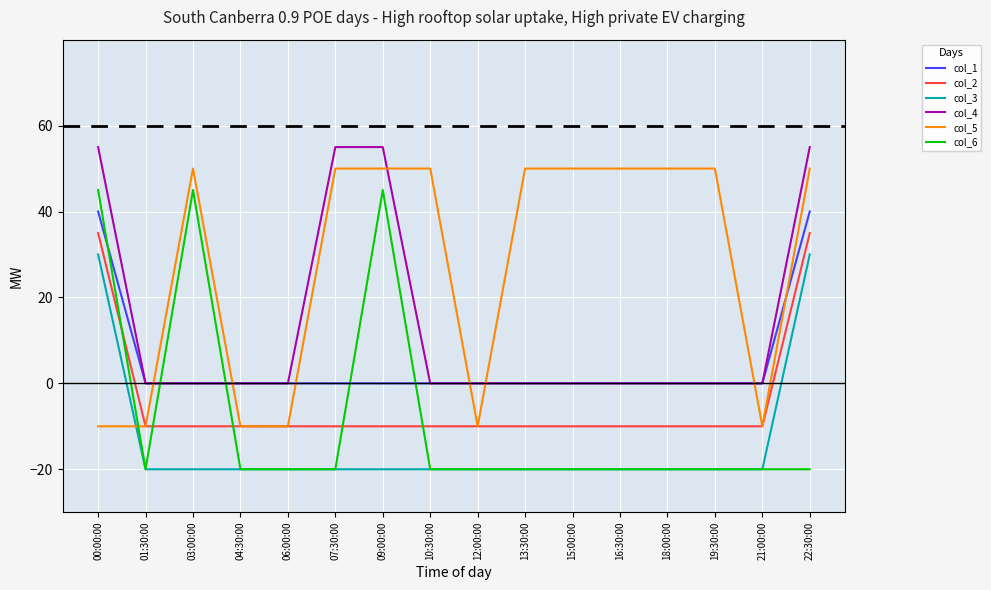

Reading left to right, extract all data points from this chart.

col_1: 40	0	0	0	0	0	0	0	0	0	0	0	0	0	0	40
col_2: 35	-10	-10	-10	-10	-10	-10	-10	-10	-10	-10	-10	-10	-10	-10	35
col_3: 30	-20	-20	-20	-20	-20	-20	-20	-20	-20	-20	-20	-20	-20	-20	30
col_4: 55	0	0	0	0	55	55	0	0	0	0	0	0	0	0	55
col_5: -10	-10	50	-10	-10	50	50	50	-10	50	50	50	50	50	-10	50
col_6: 45	-20	45	-20	-20	-20	45	-20	-20	-20	-20	-20	-20	-20	-20	-20